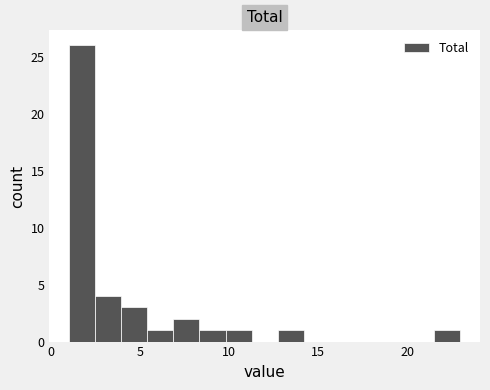

Around what value on the x-axis is the tallest bar? Give the approximate position of its centre, as read against the axis.

1.5